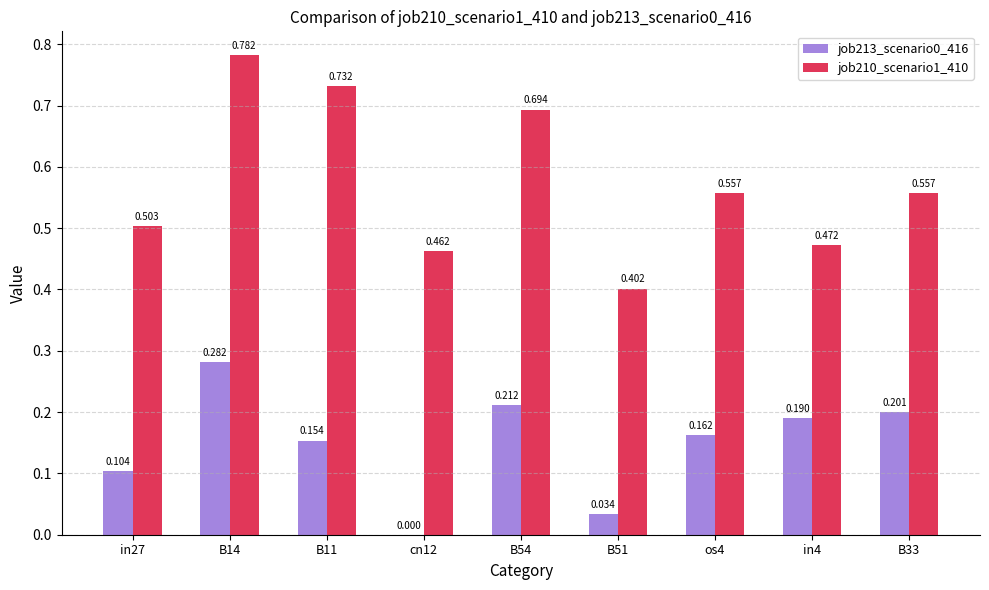

Is the value of job210_scenario1_410 at B14 greater than the value of job213_scenario0_416 at cn12?

Yes